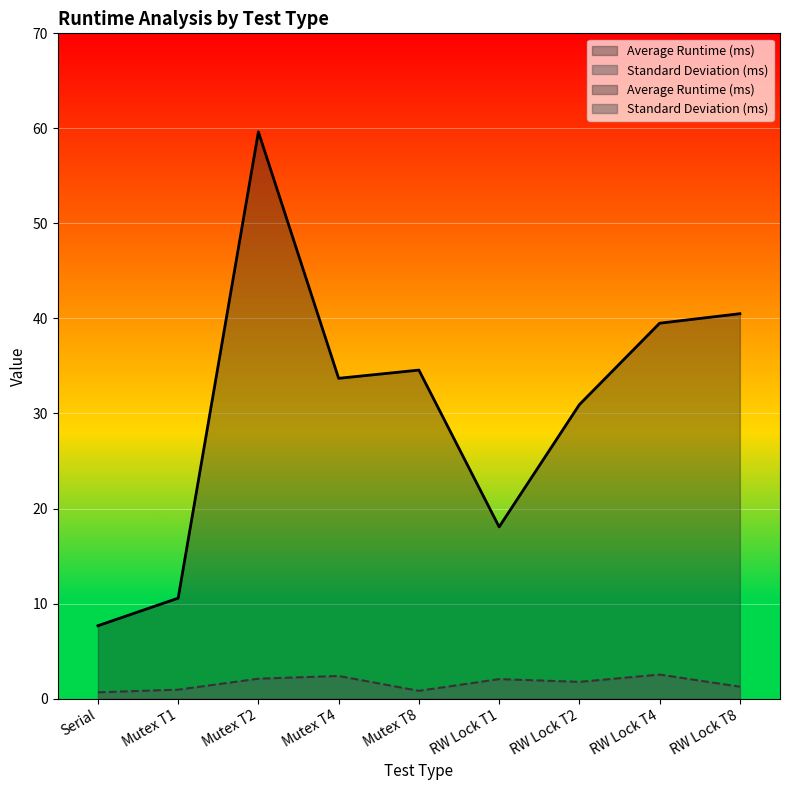

At which category is the sum across all series the highest?

Mutex T2